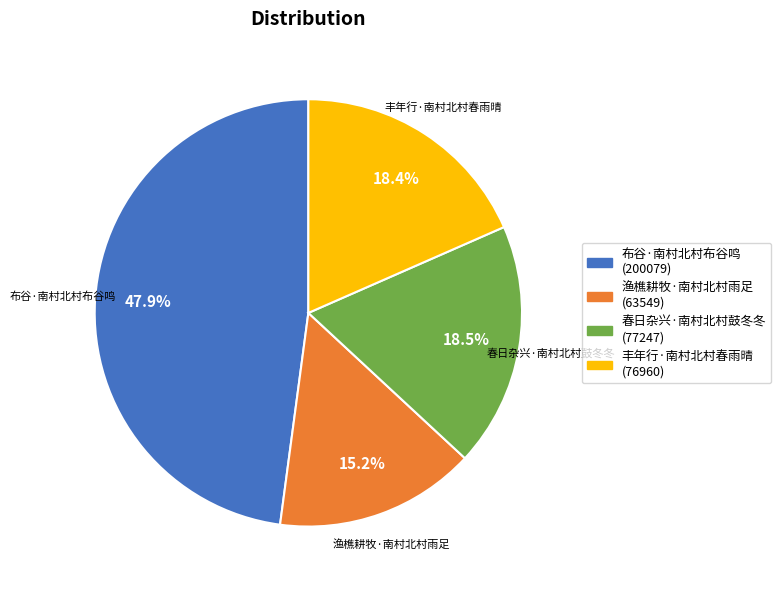

To the nearest percent, what portion does 渔樵耕牧·南村北村雨足 represent?

15%